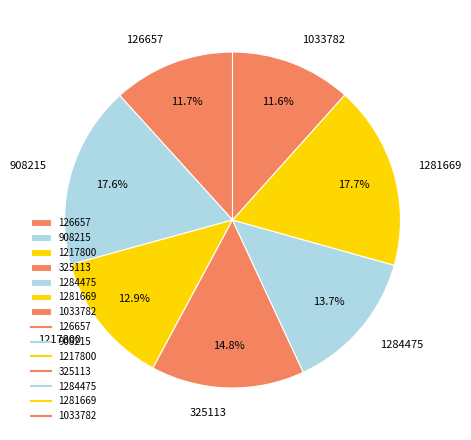

Between 1033782 and 1284475, which is larger?

1284475